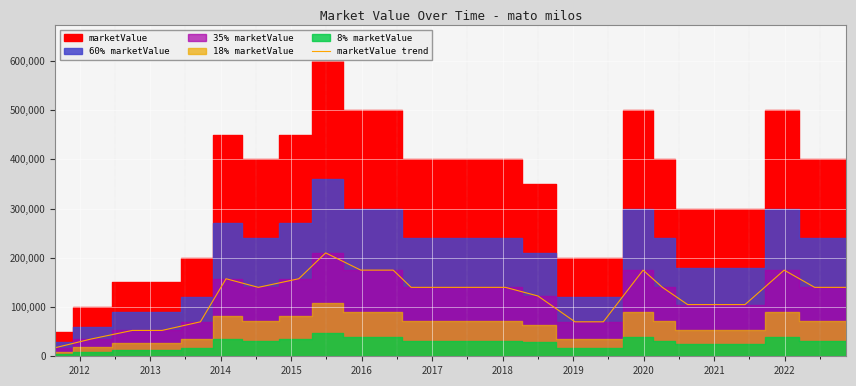

What is the maximum value for marketValue trend?

210000.0